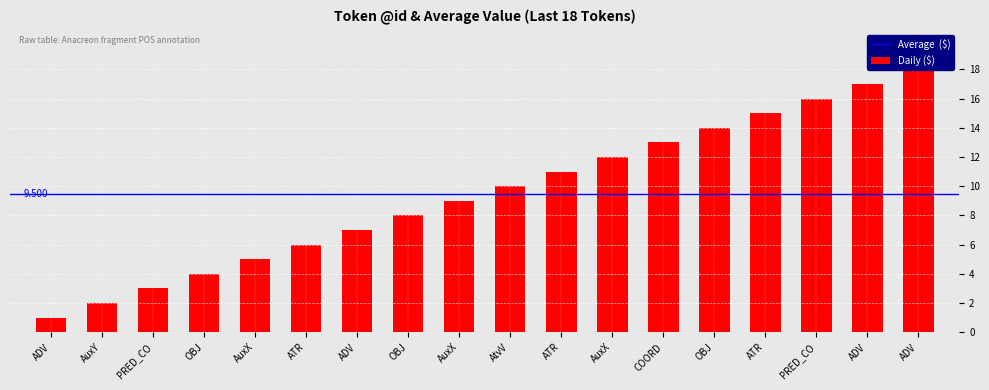

What is the difference between the values at COORD and OBJ?

9